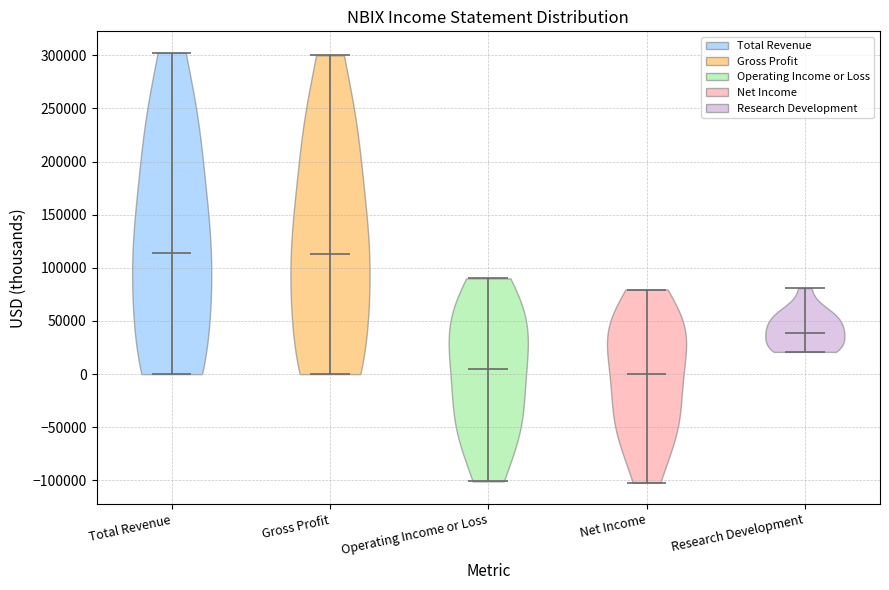

Reading left to right, read every violin against the y-axis: where its median line is, and the lowest and highest points it reaches. The values are not printed on the chart, so give them approximately, as read against the axis.

Total Revenue: median line 115000, lowest point 0, highest point 300000
Gross Profit: median line 115000, lowest point 0, highest point 300000
Operating Income or Loss: median line 5000, lowest point -100000, highest point 90000
Net Income: median line 0, lowest point -100000, highest point 80000
Research Development: median line 40000, lowest point 20000, highest point 80000